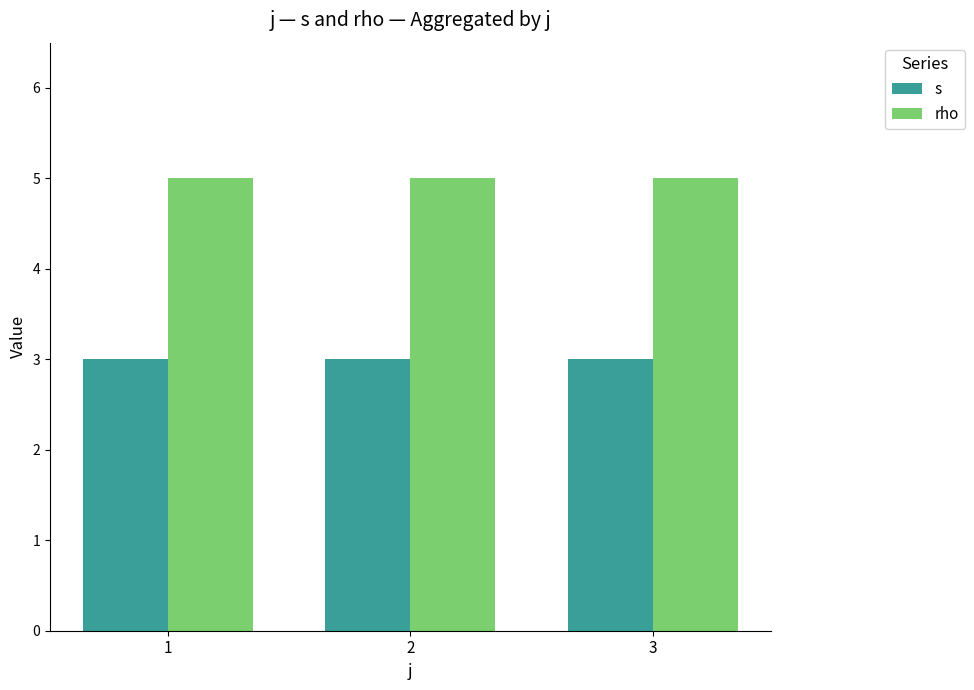

List the series in order of their overall mean, lowest first.

s, rho